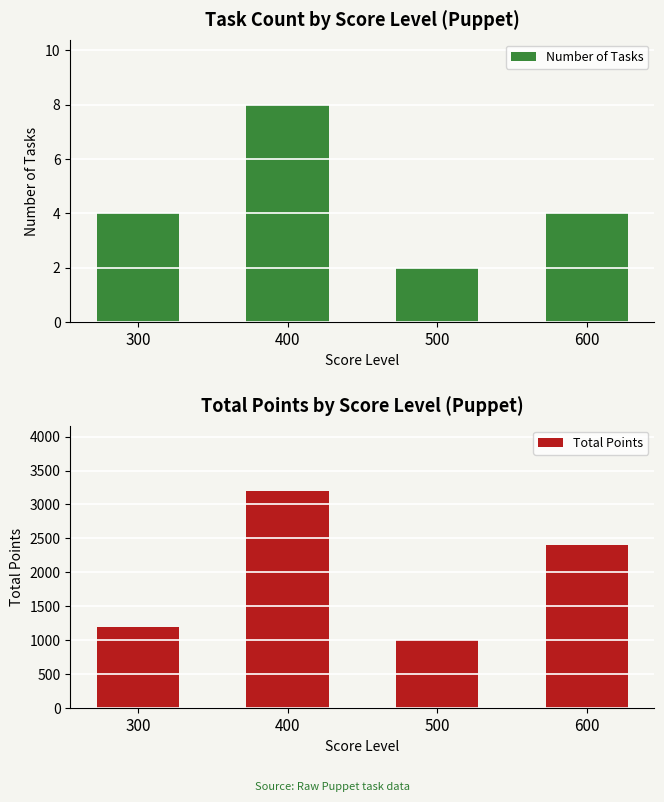

How many data points does each series have?

4